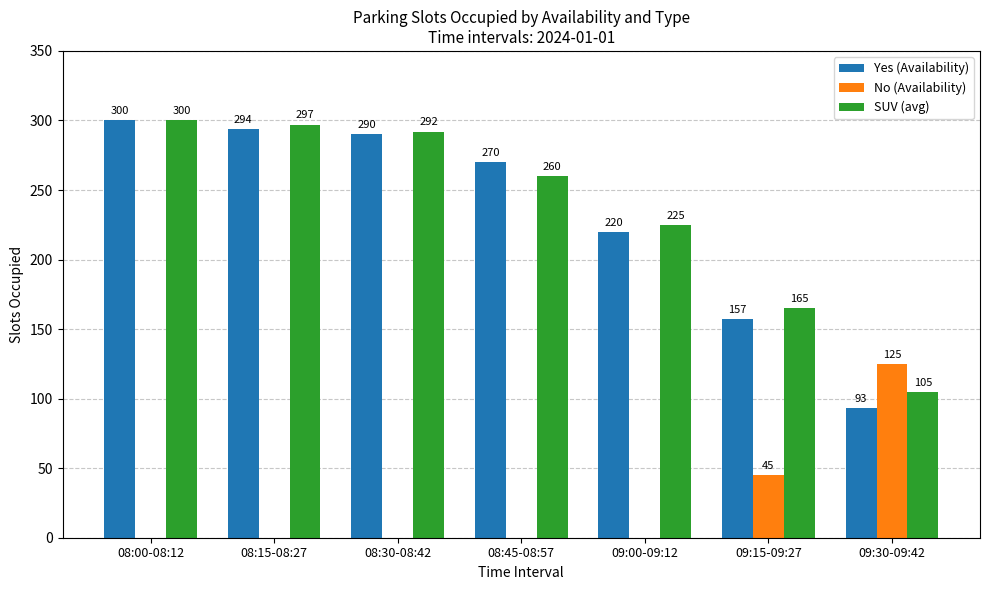

Does the chart contain stacked bars?

No